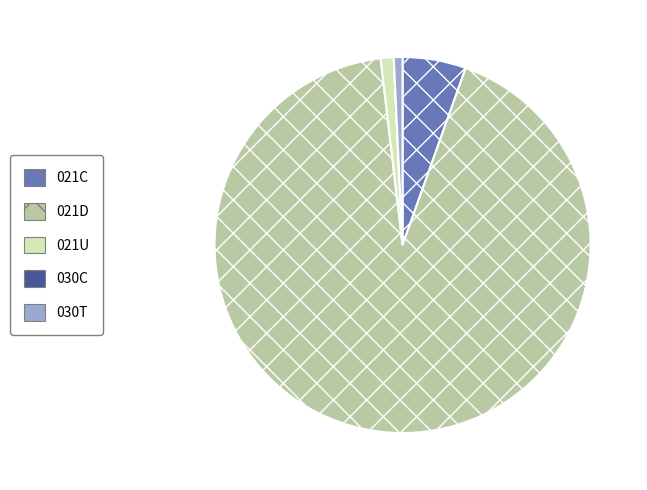

Between 021C and 021U, which is larger?

021C